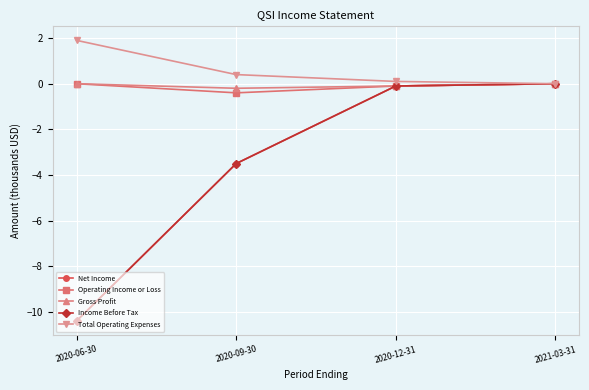

What is the sum of the Total Operating Expenses values at 2020-06-30 and 2020-09-30?

2.3